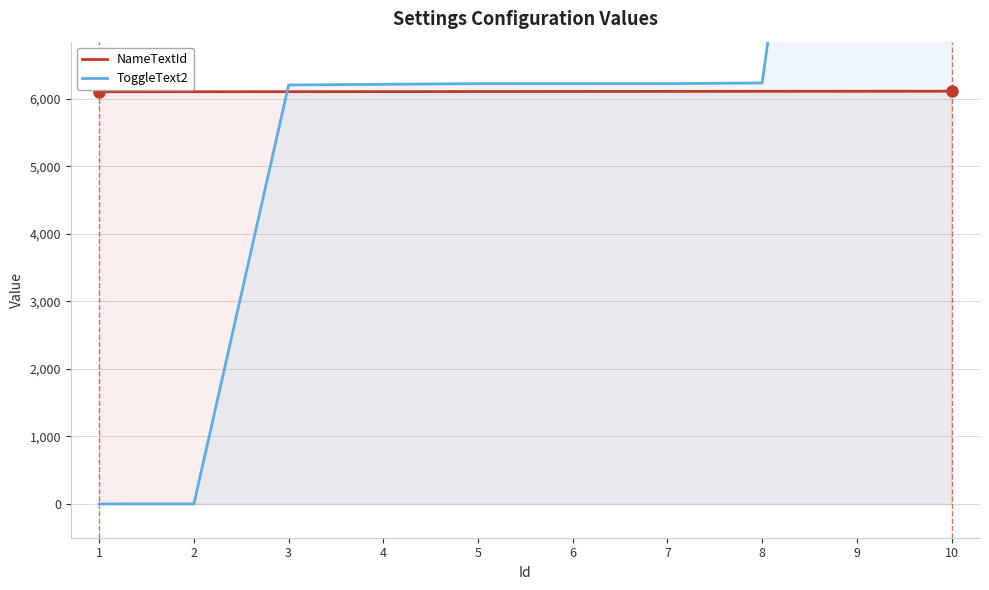

Is it true that NameTextId equals 8332 at 1?

False